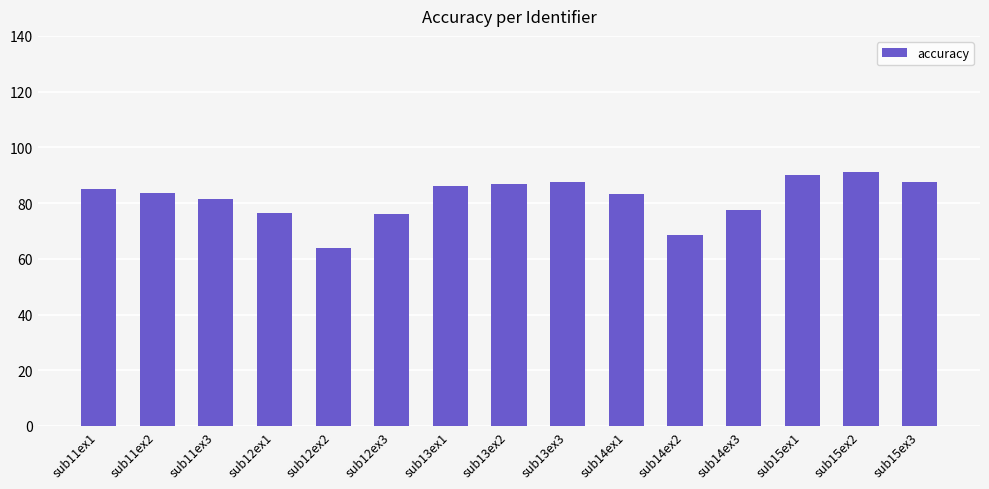

What is the smallest value displayed?

63.9